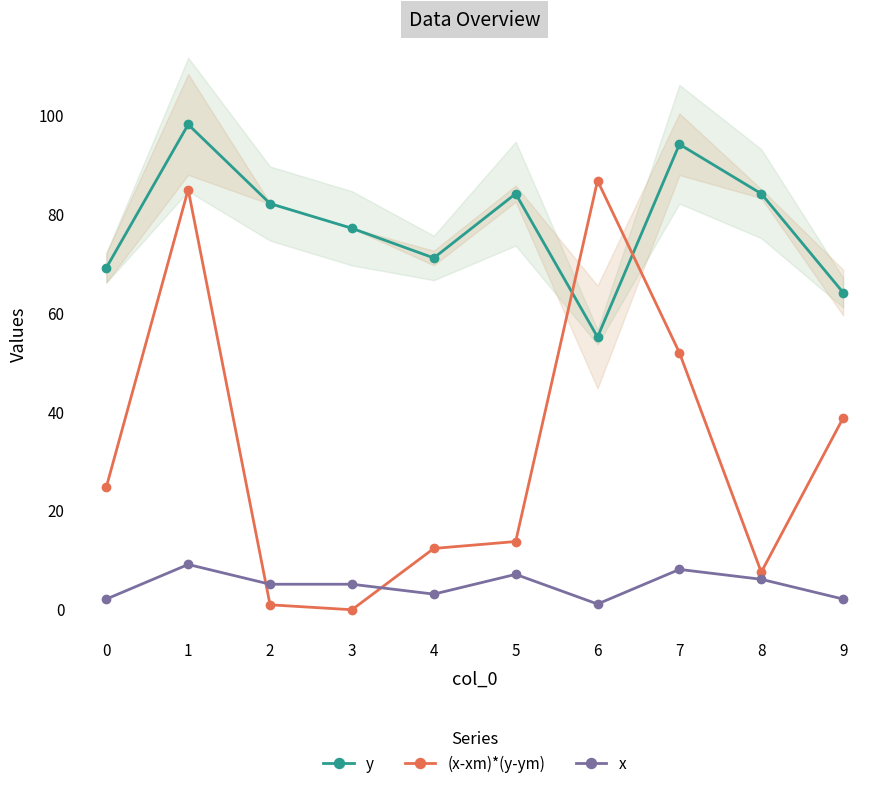

The value of y at 1 is 35.7. True or false?

False